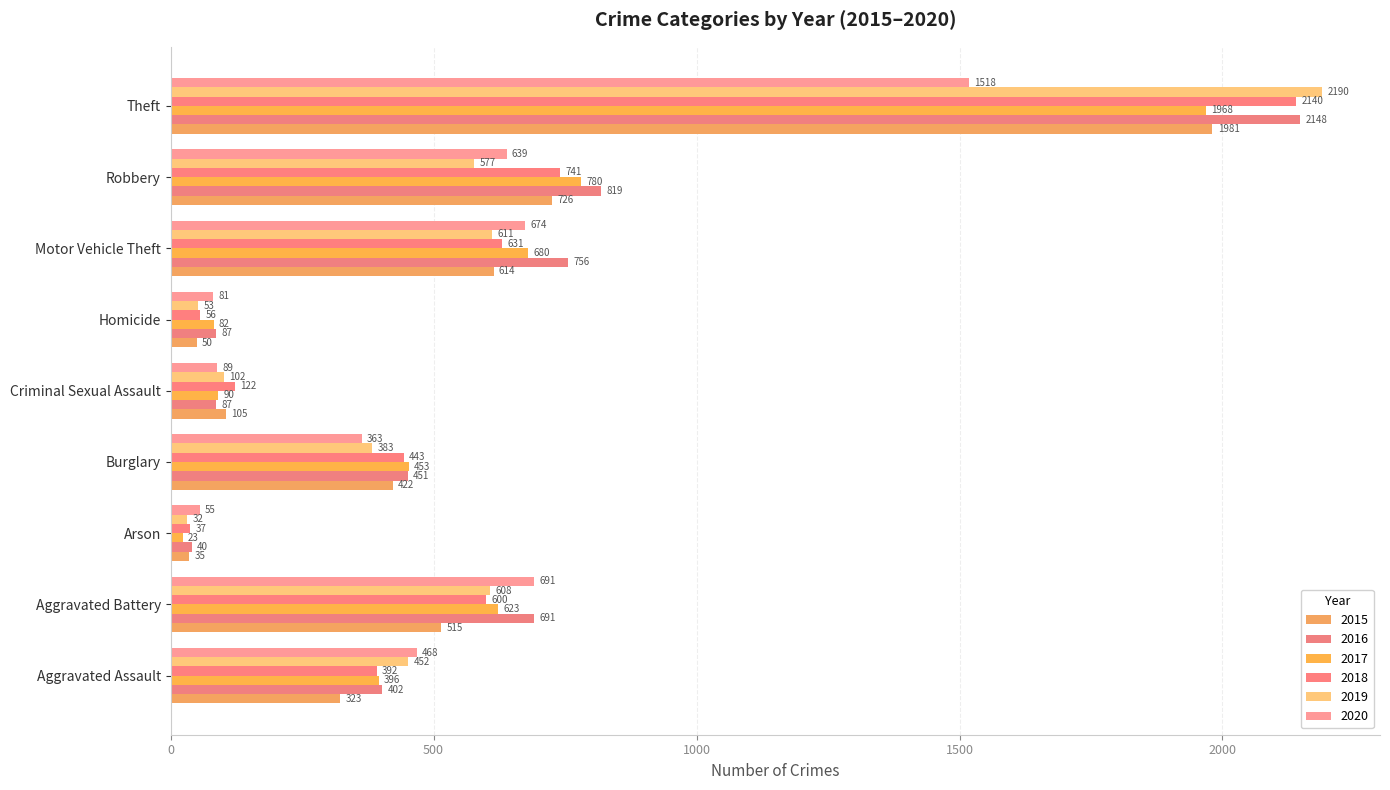

Reading left to right, list all the values displayed in this chart.

2015: 323	515	35	422	105	50	614	726	1981
2016: 402	691	40	451	87	87	756	819	2148
2017: 396	623	23	453	90	82	680	780	1968
2018: 392	600	37	443	122	56	631	741	2140
2019: 452	608	32	383	102	53	611	577	2190
2020: 468	691	55	363	89	81	674	639	1518